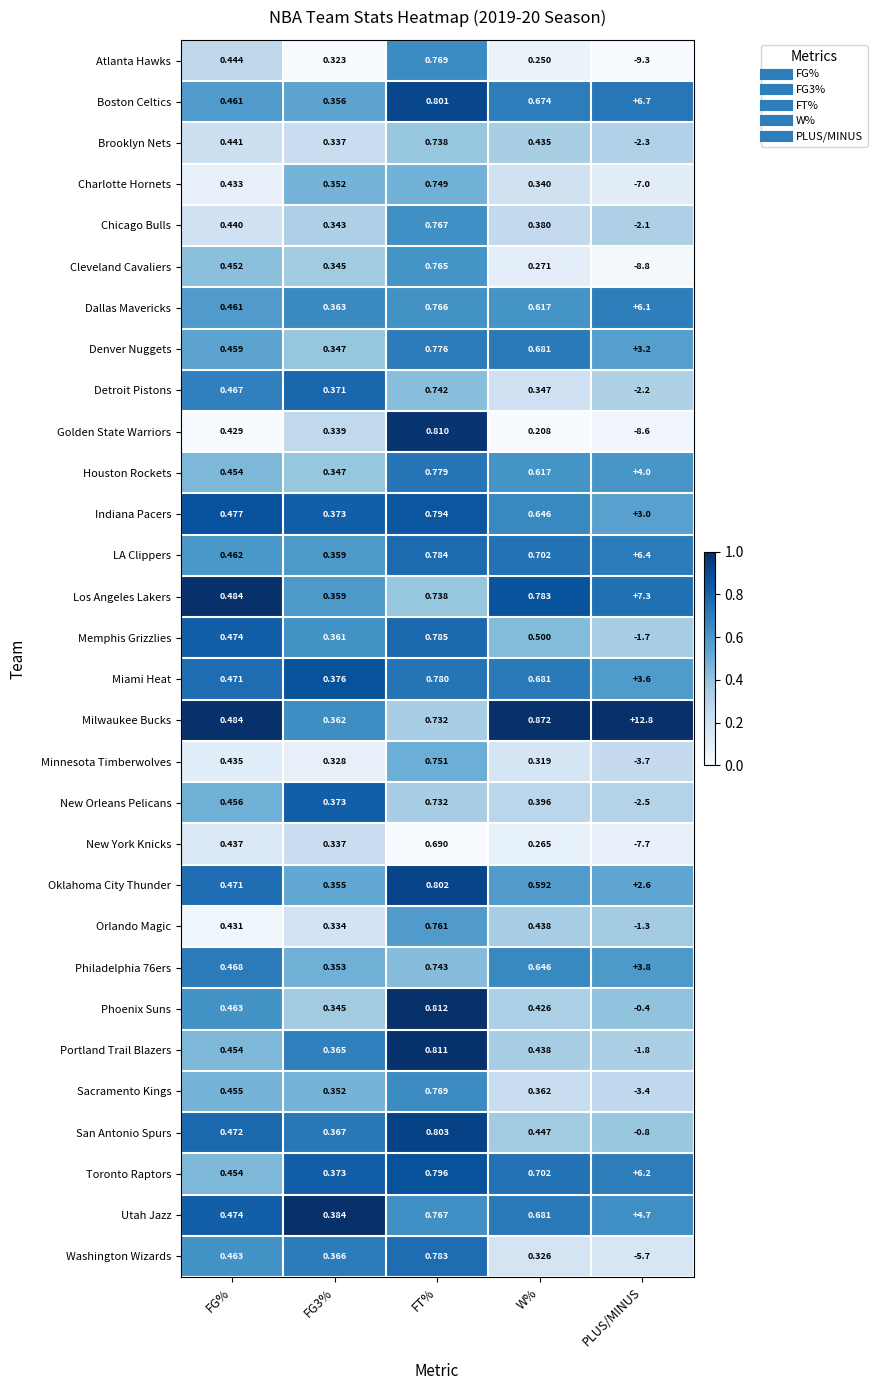

At which label is Golden State Warriors closest to -3?

W%